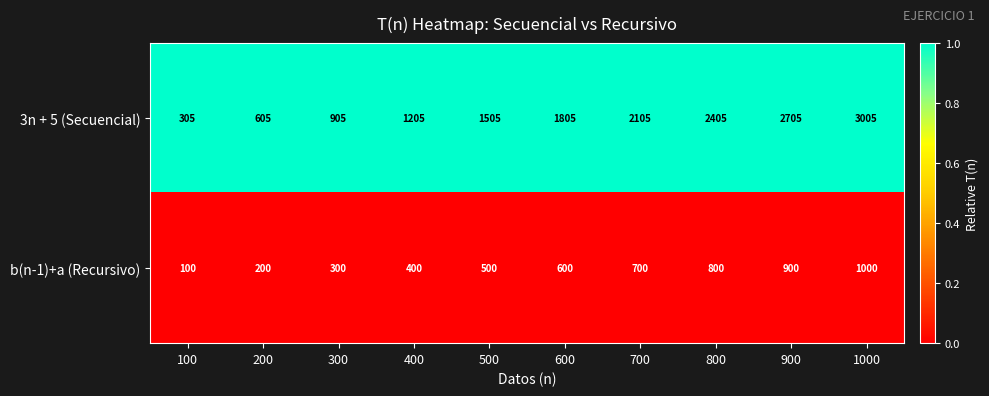

List the series in order of their peak value, highest first.

3n + 5 (Secuencial), b(n-1)+a (Recursivo)